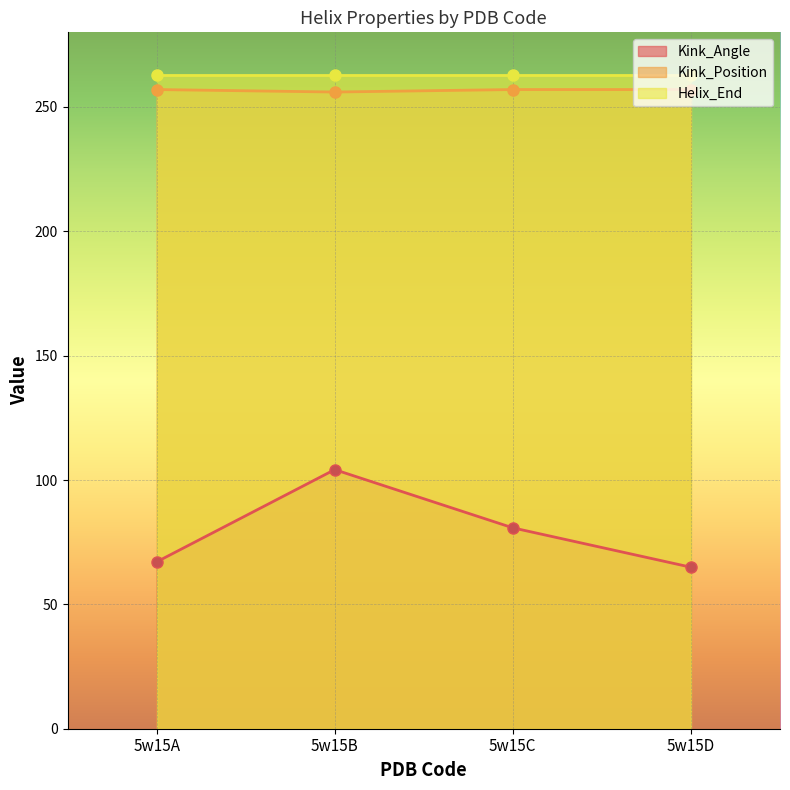

At how many categories does at least one series exceed 189?

4